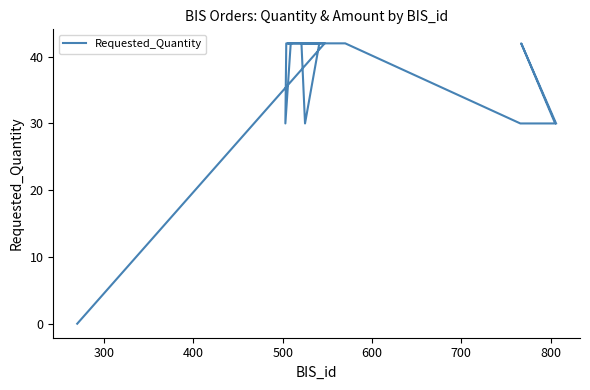

The value at 15 is 26. True or false?

False